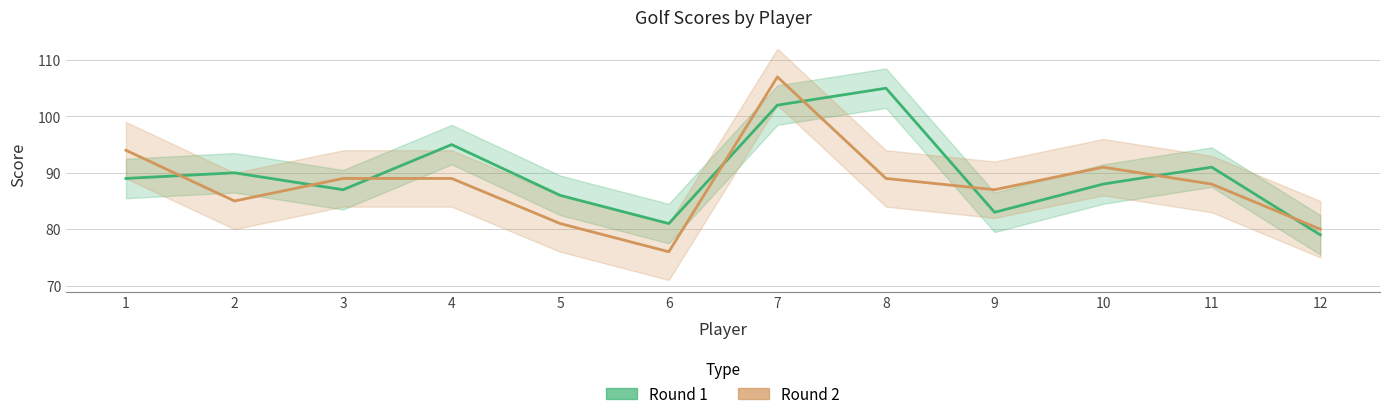

Rank the series at 7 from lowest to highest value.

Round 1, Round 2